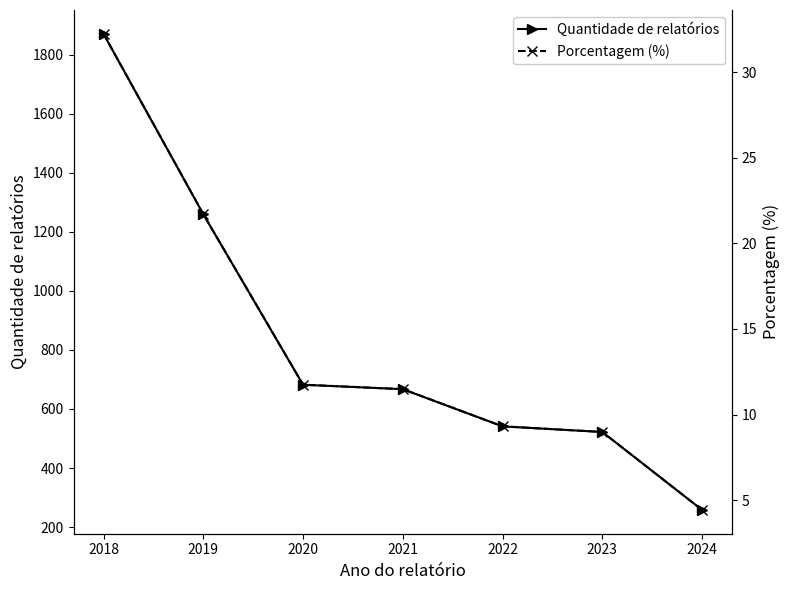

Is it true that Quantidade de relatórios equals 1260 at 2019?

True